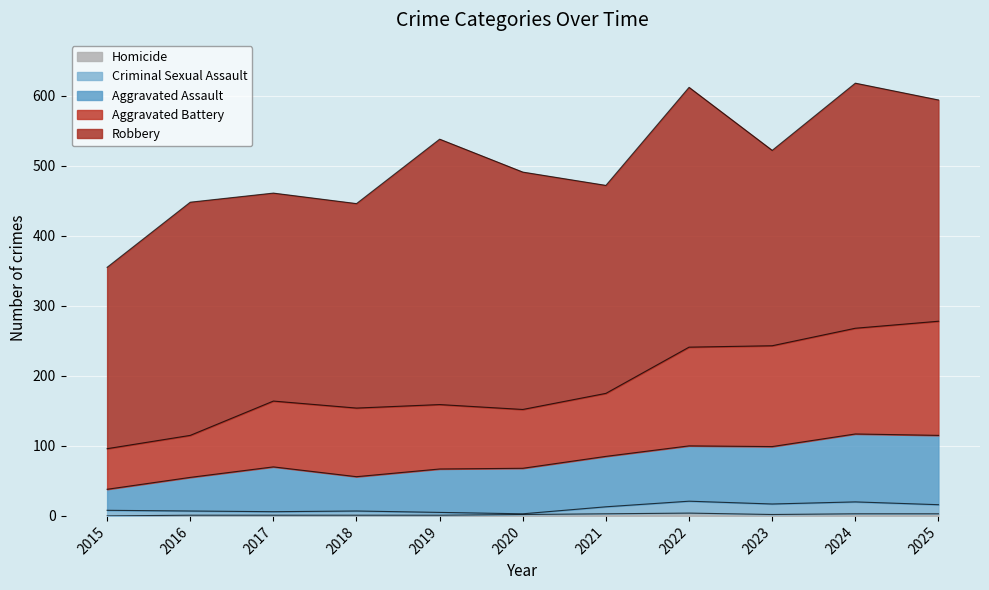

Which series has the widest spread of values?

Aggravated Battery